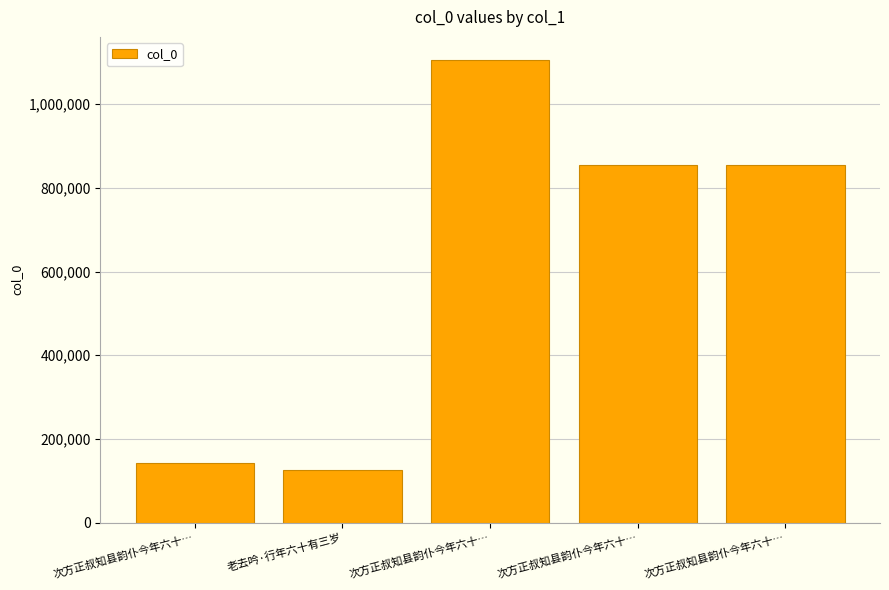

What is the sum of all values?

3085519